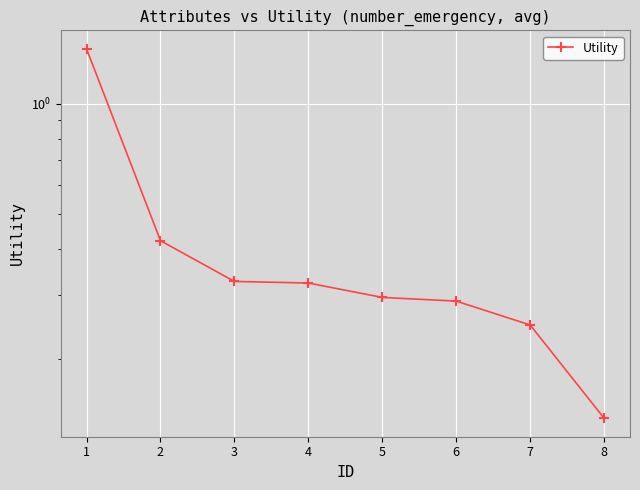

Where is the data nearest to the value 0?

8